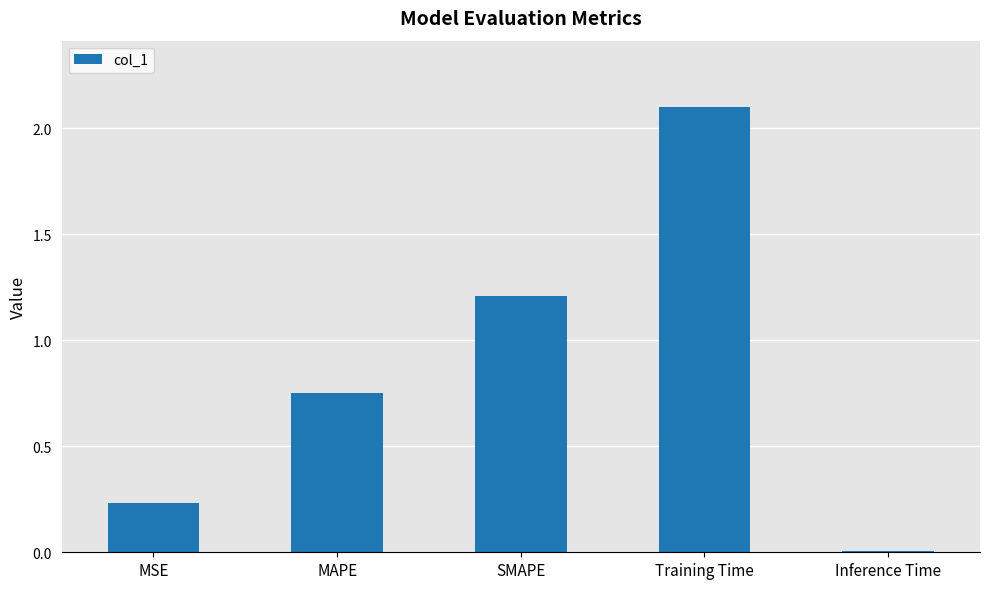

True or false: the data shows 0.0 at Inference Time.

True